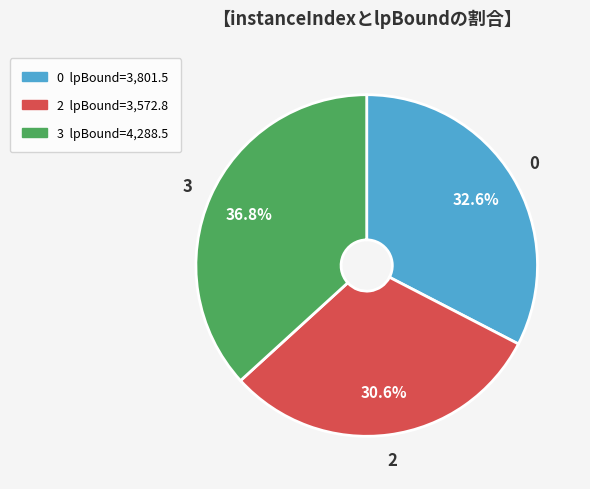

Rank the categories by value from lowest to highest.

2, 0, 3